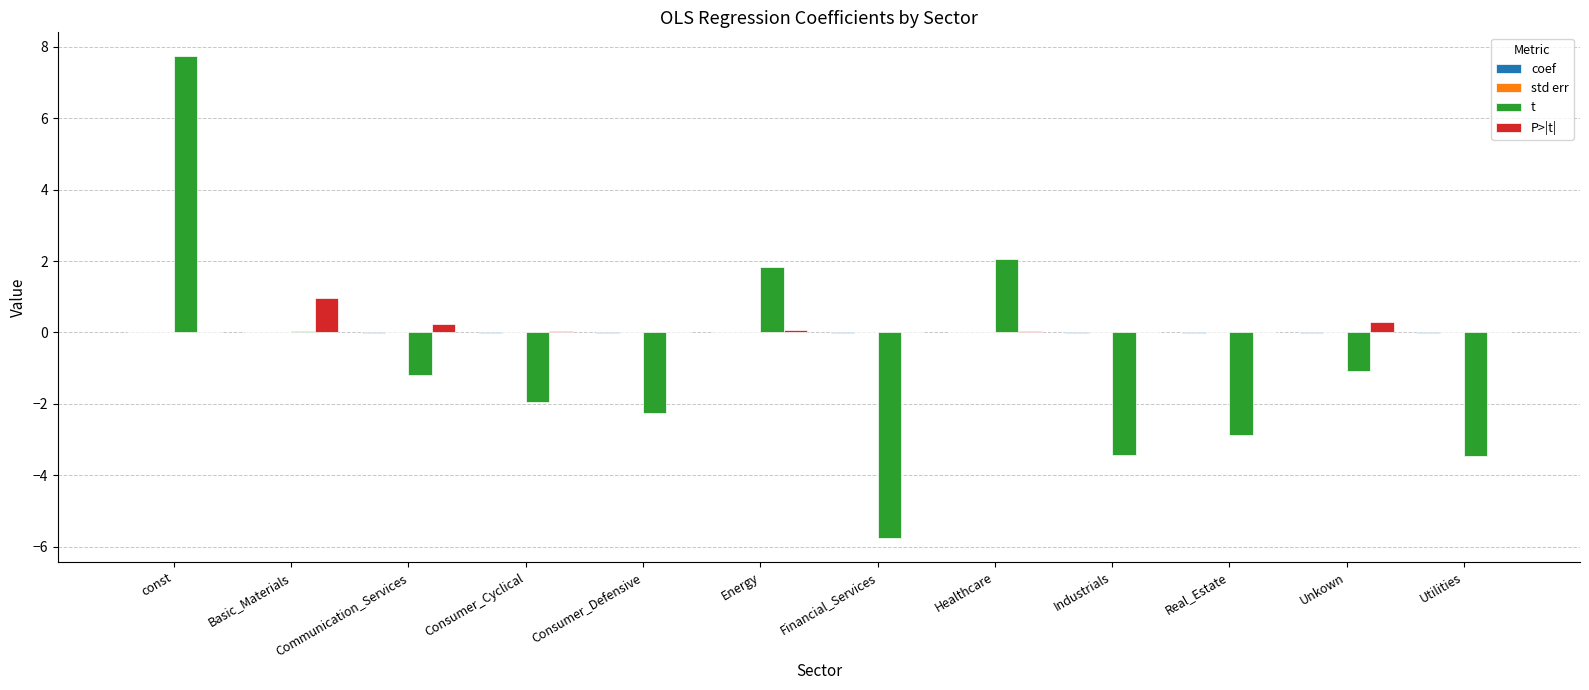

Which category has the highest value in the t series?

const